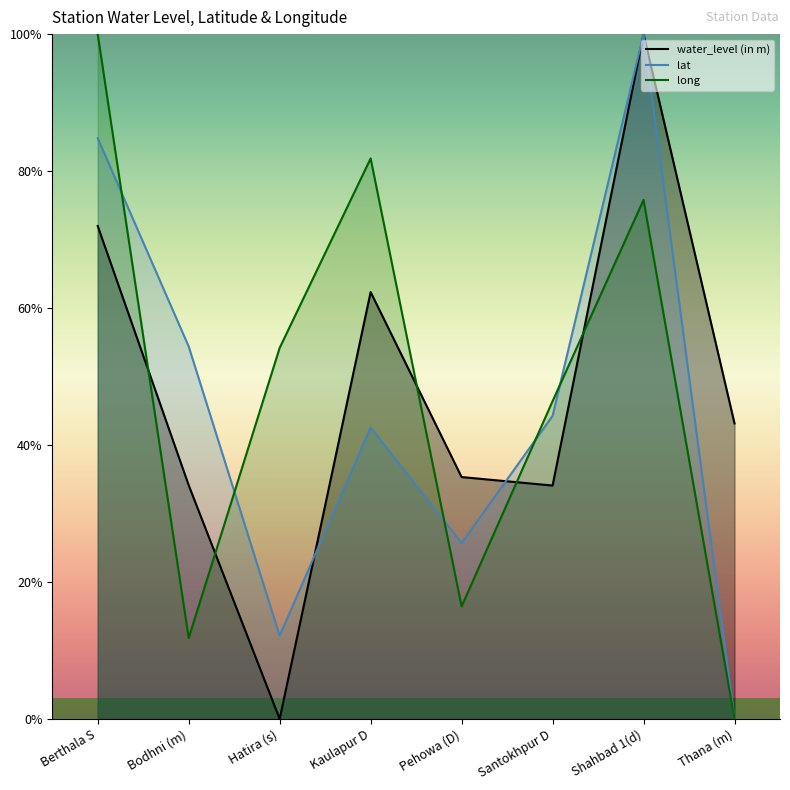

Rank the series by their average value, from highest to lowest.

long, water_level (in m), lat